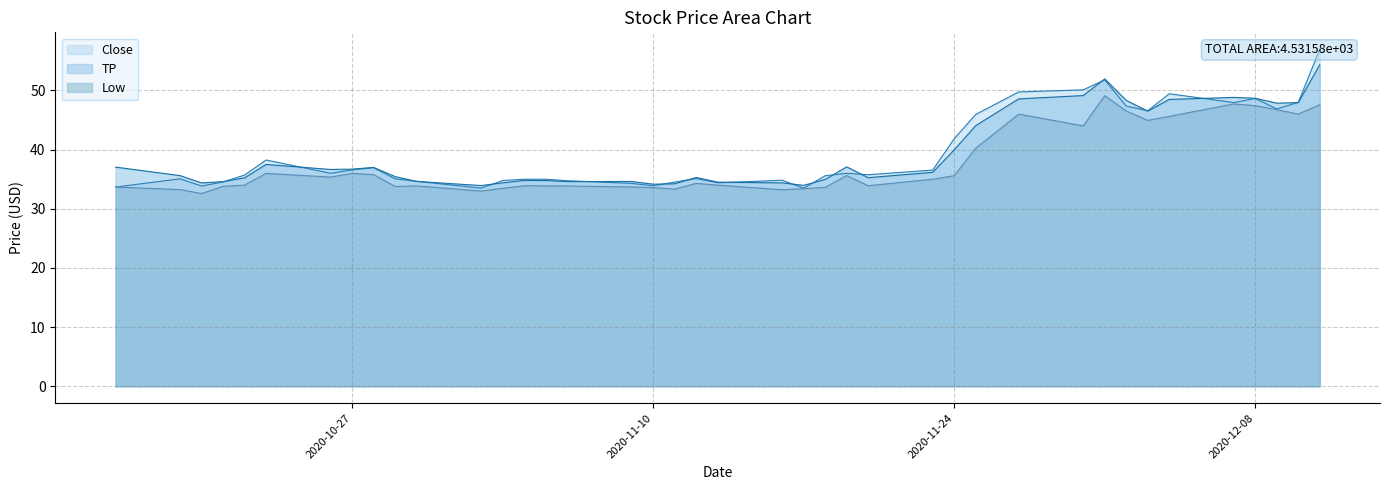

At how many categories does at least one series exceed 32?

40